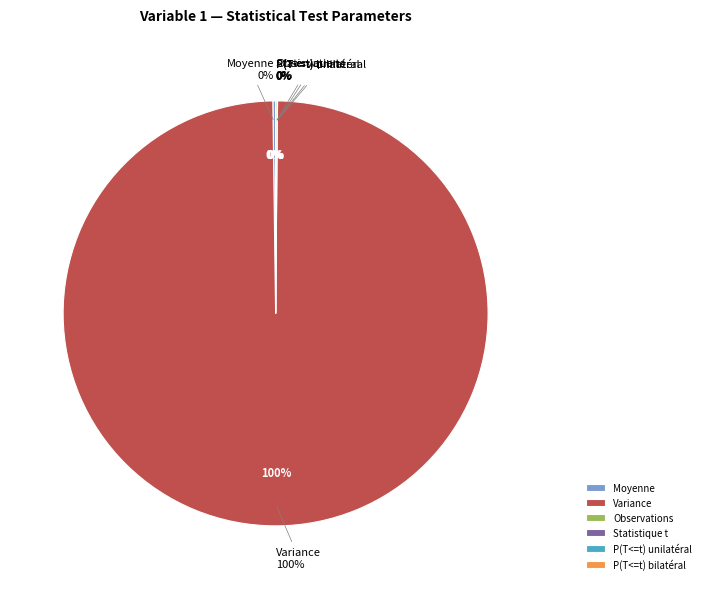

Is it true that Statistique t is 0% of the pie?

True